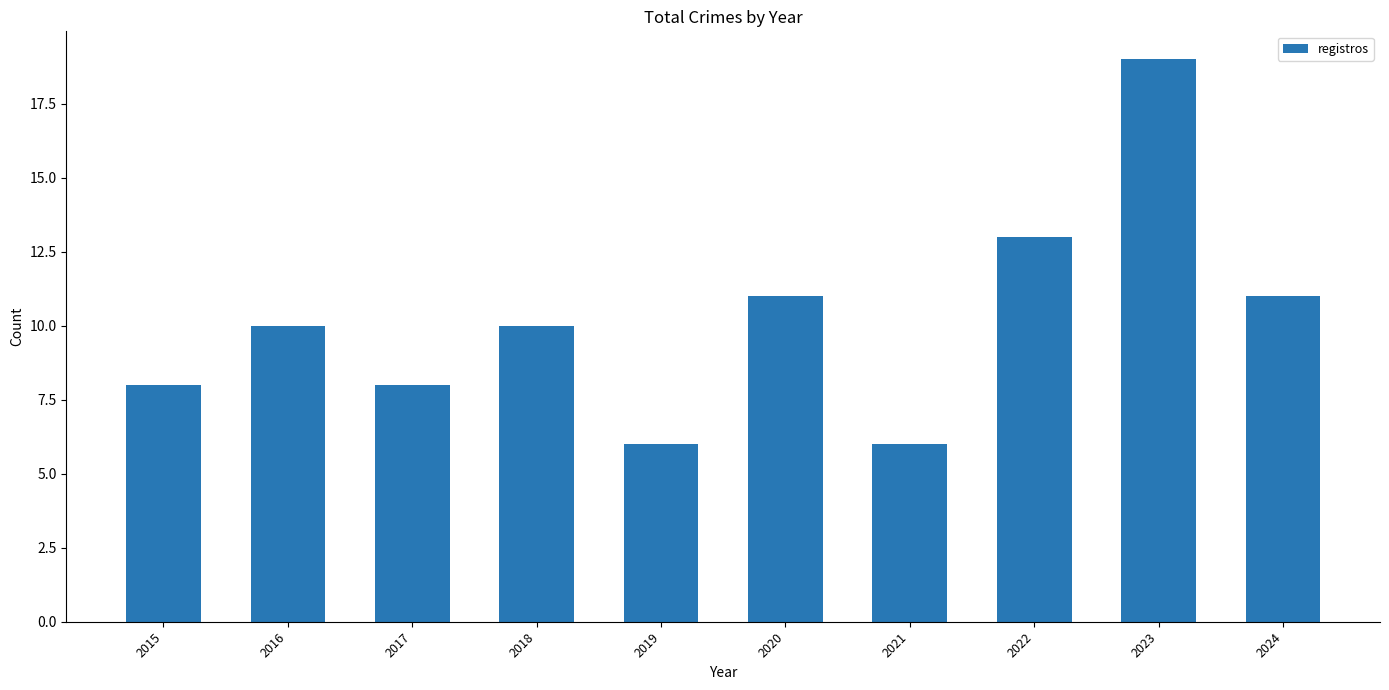

The chart shows a value of 8 at 2017. True or false?

True